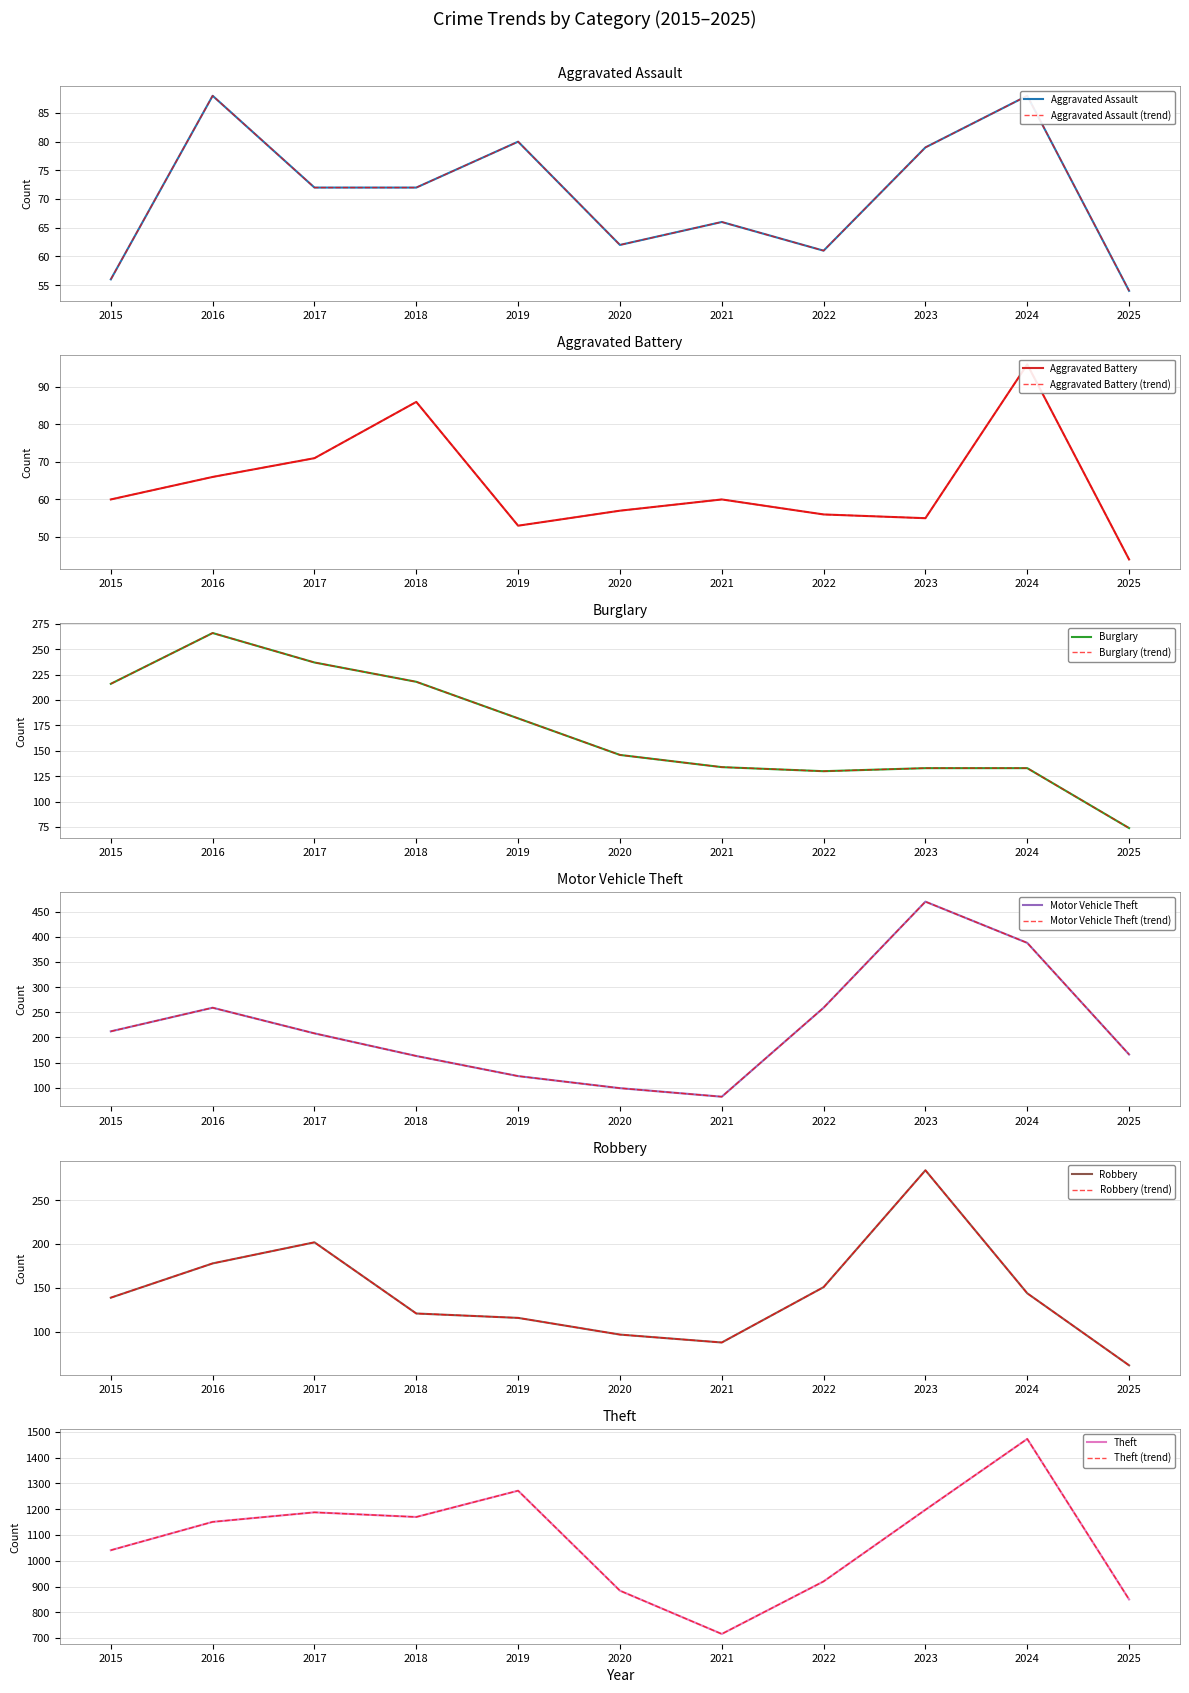

Which has a higher value, 2015 or 2016?

2016